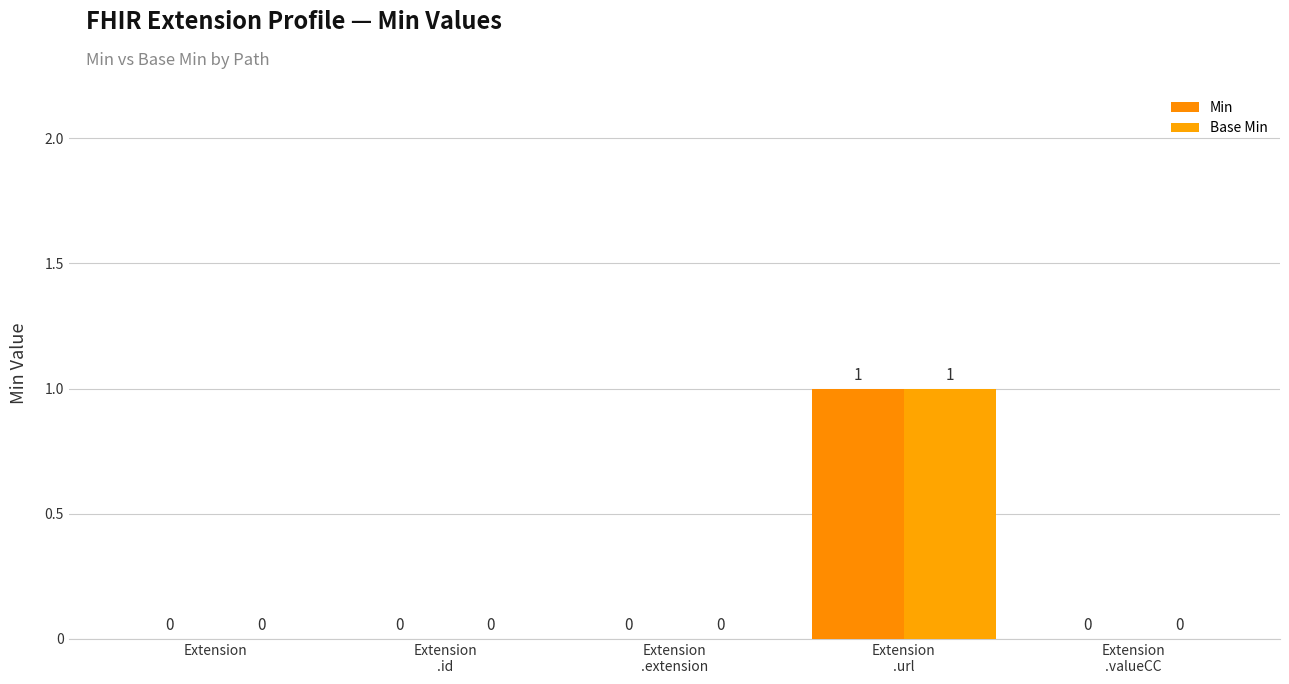

What is the sum of the Base Min values at Extension
.id and Extension
.url?

1